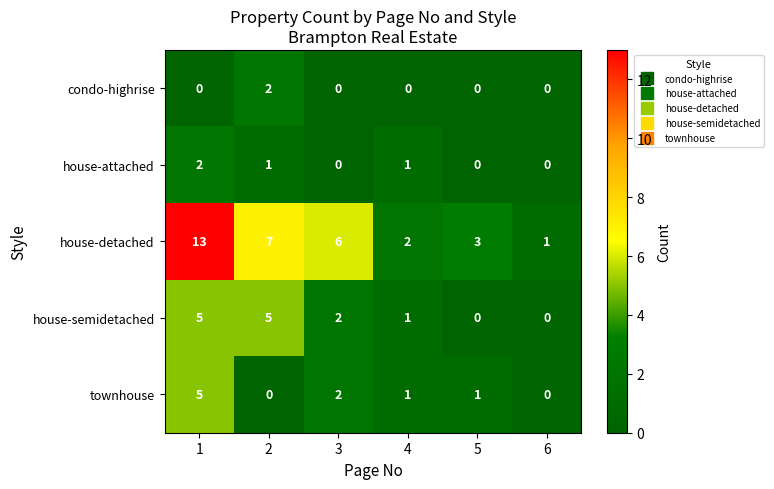

Which series changed the most between 3 and 5?

house-detached